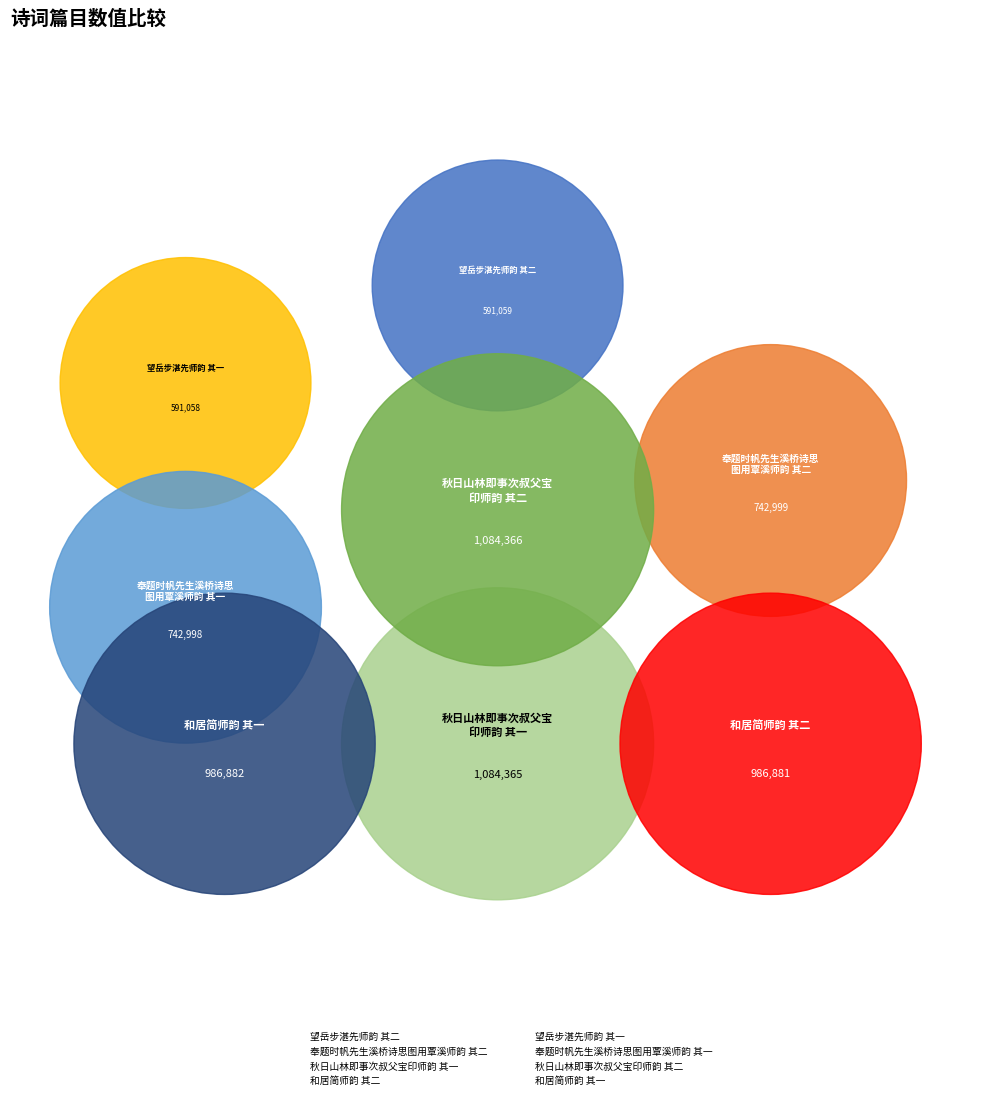

What are all the series names shown in the legend?

望岳步湛先师韵 其二, 奉题时帆先生溪桥诗思图用覃溪师韵 其二, 秋日山林即事次叔父宝印师韵 其一, 和居简师韵 其二, 望岳步湛先师韵 其一, 奉题时帆先生溪桥诗思图用覃溪师韵 其一, 秋日山林即事次叔父宝印师韵 其二, 和居简师韵 其一